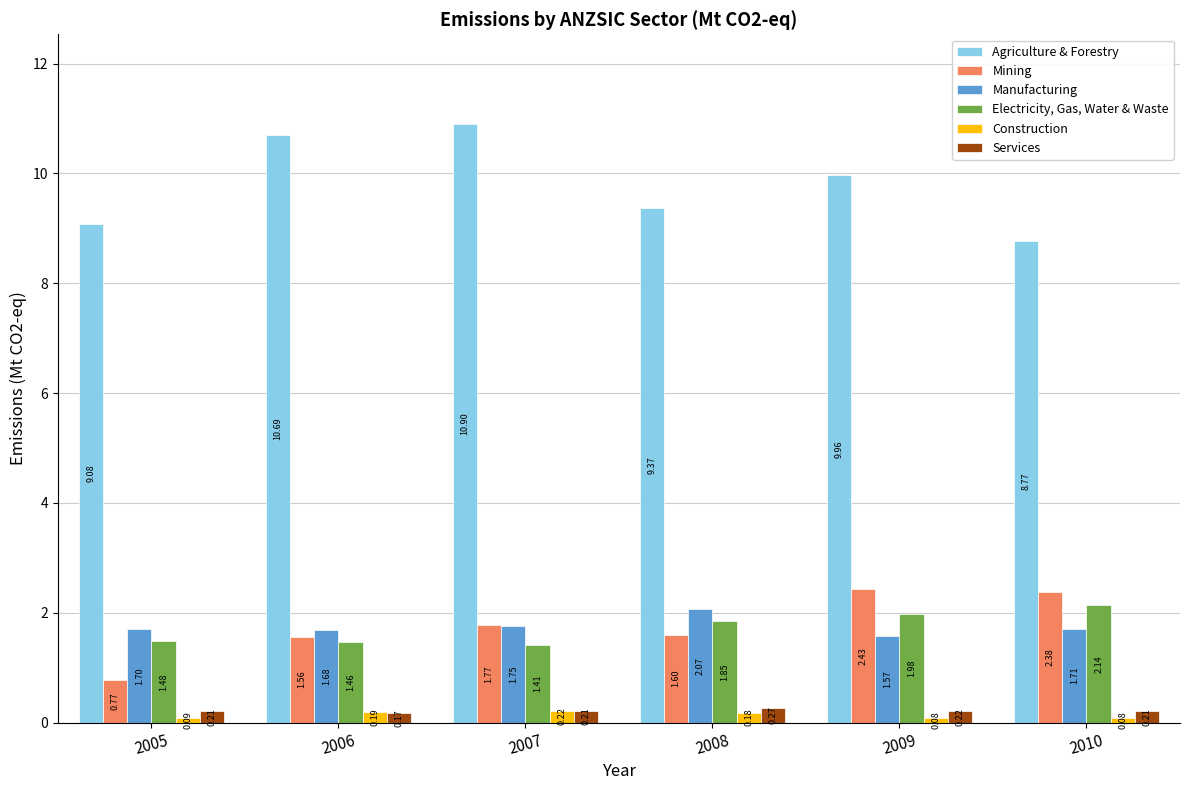

What is the difference between the highest and lowest values at 2007?

10.7